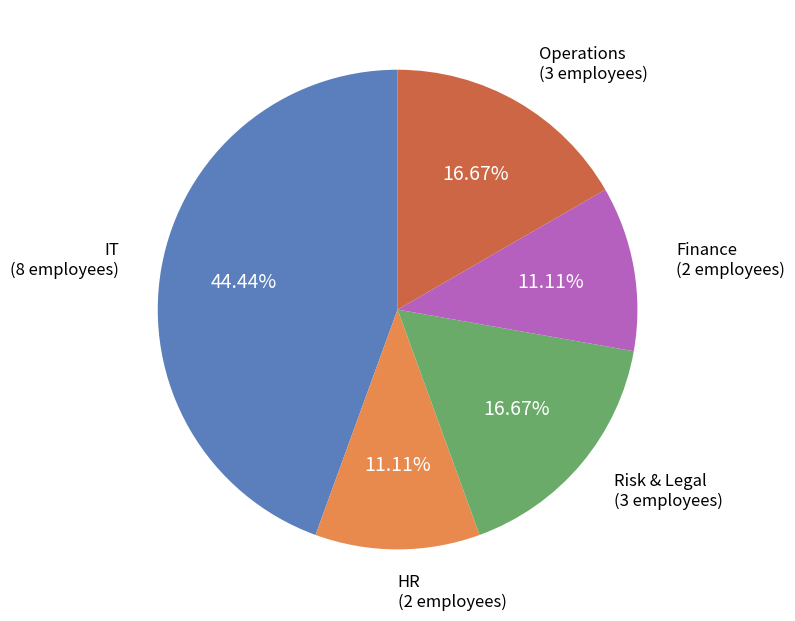

Is there any slice that represents more than half of the pie?

No